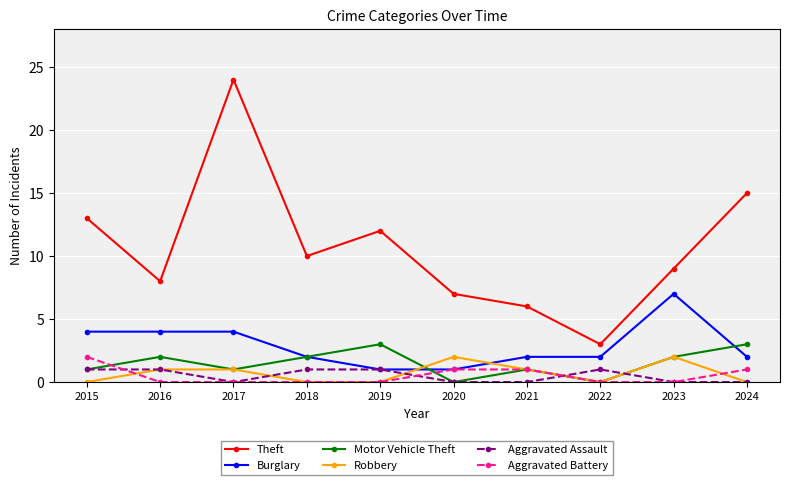

How many categories are shown in the chart?

10